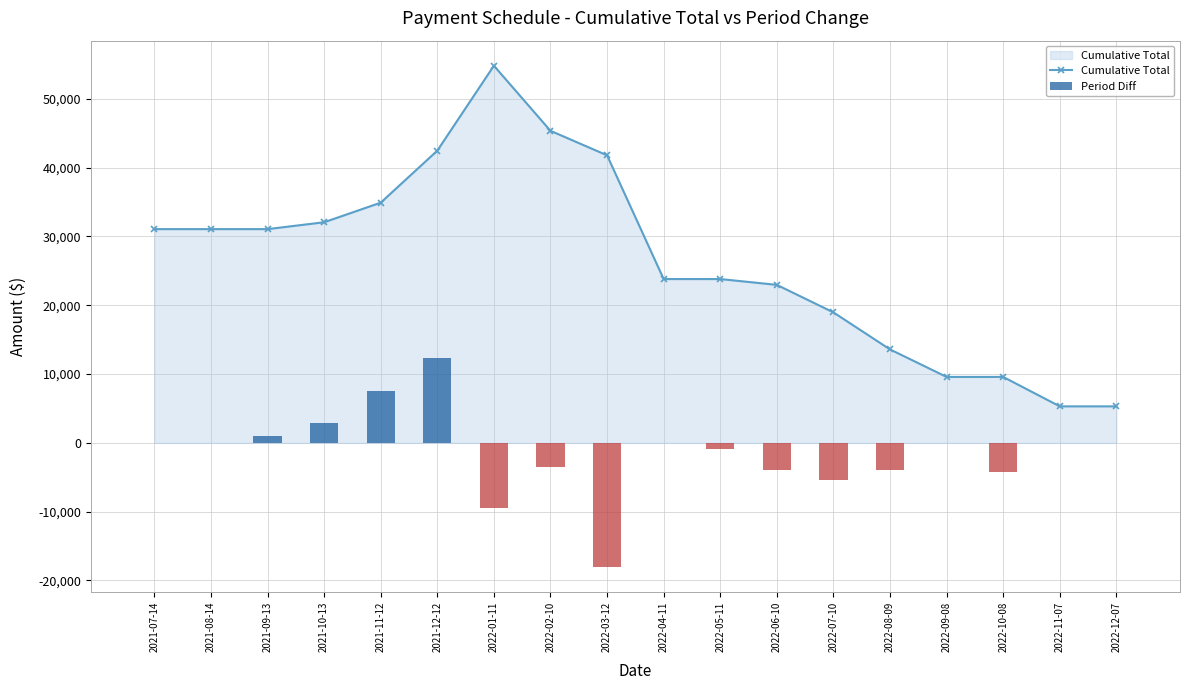

Where does the Period Diff series first go above 0?

2021-09-13